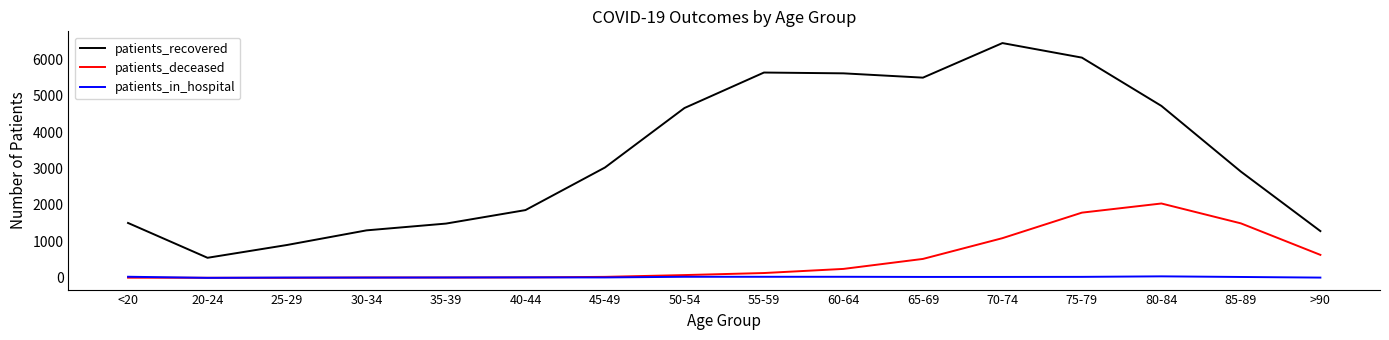

What is the lowest value of the patients_in_hospital series?

1